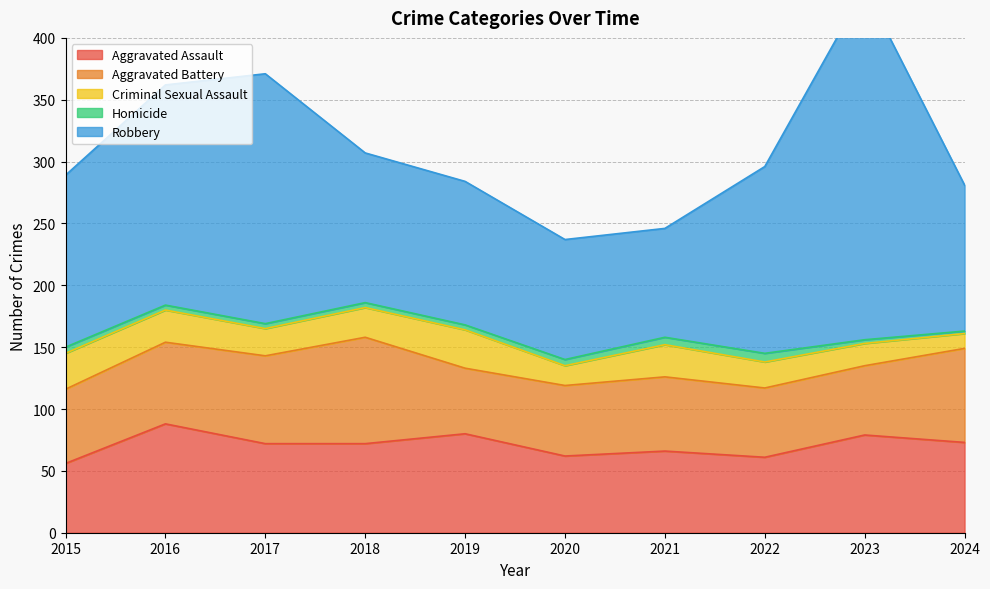

What is the difference between the maximum and minimum values in the Criminal Sexual Assault series?

19